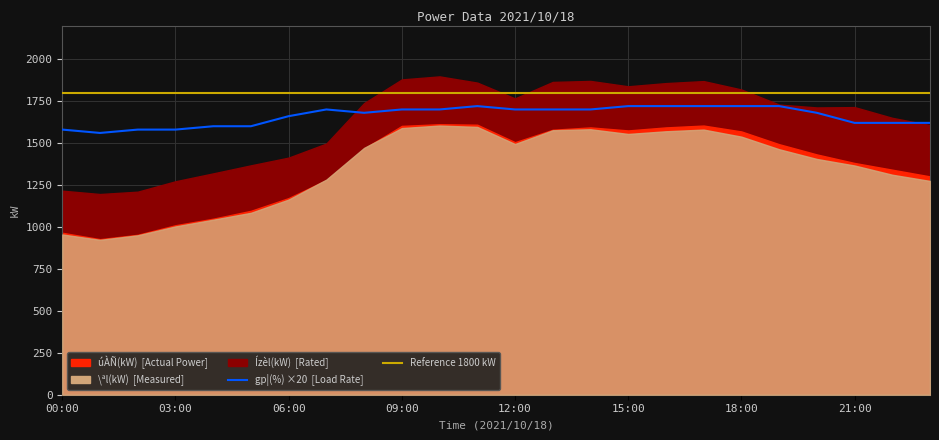

What is the average value?

1662